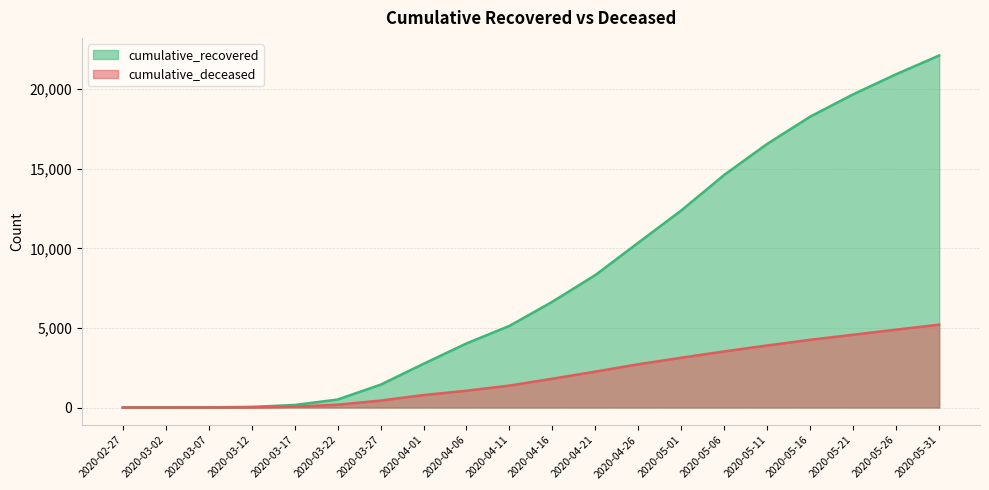

What is the maximum value shown in the chart?

22116